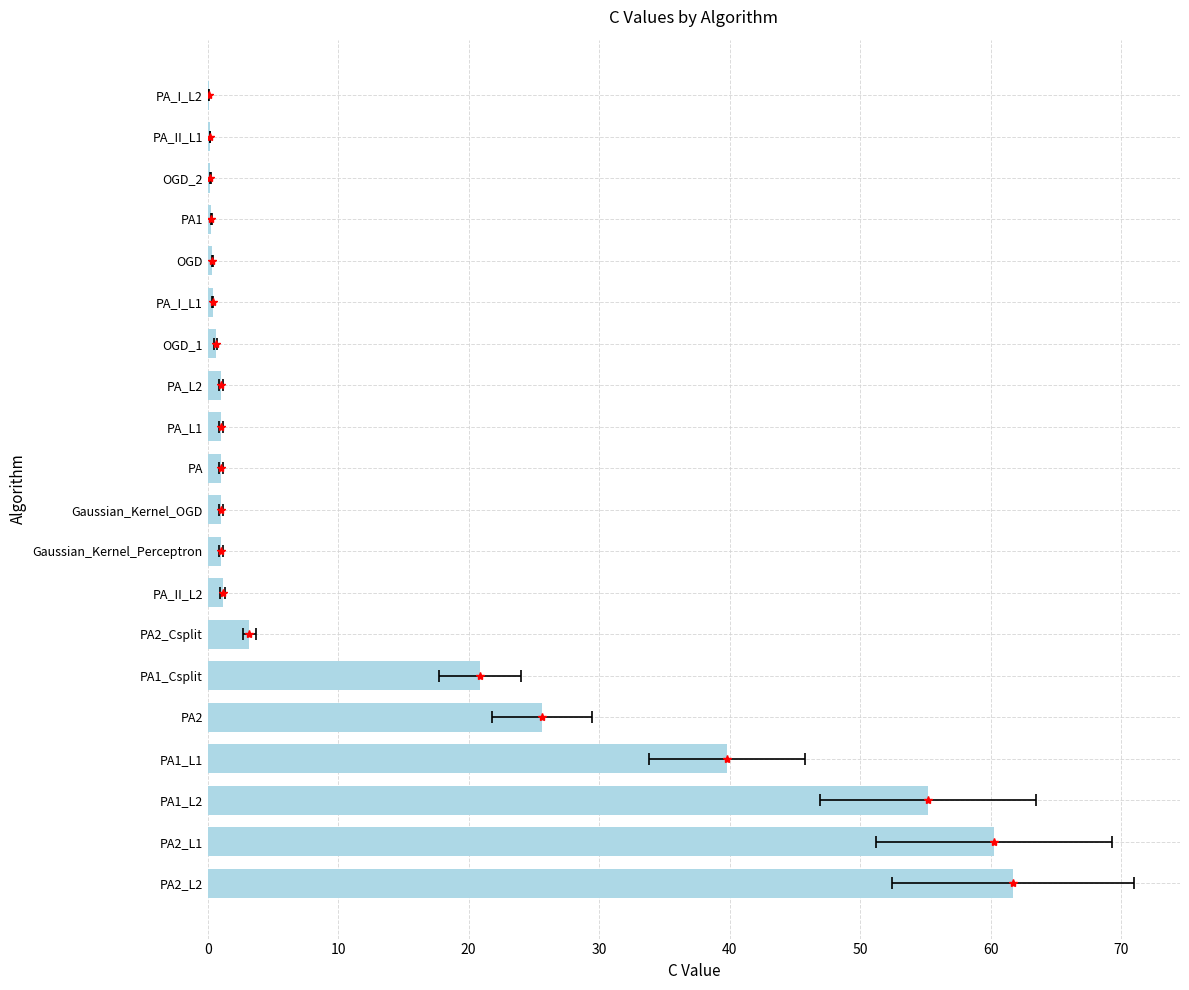

Reading right to left, list all the values displayed in this chart.

0.1	0.2	0.2	0.3	0.4	0.4	0.6	1.0	1.0	1.0	1.0	1.0	1.1	3.2	20.9	25.6	39.8	55.2	60.3	61.7